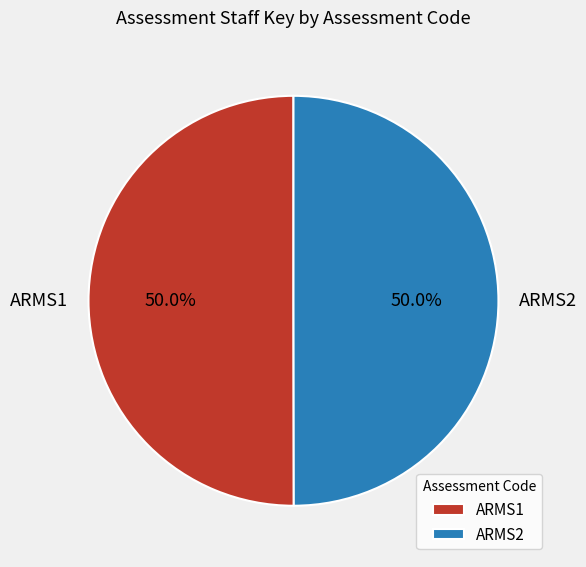

Approximately how many times larger is the value at ARMS2 compared to ARMS1?

1.0